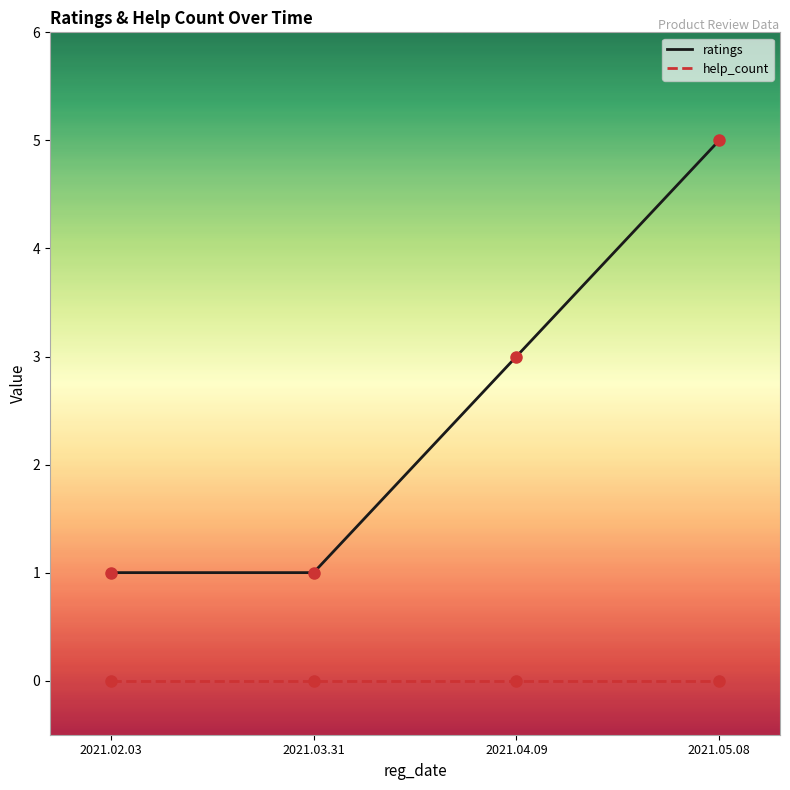

Which series has the widest spread of values?

ratings